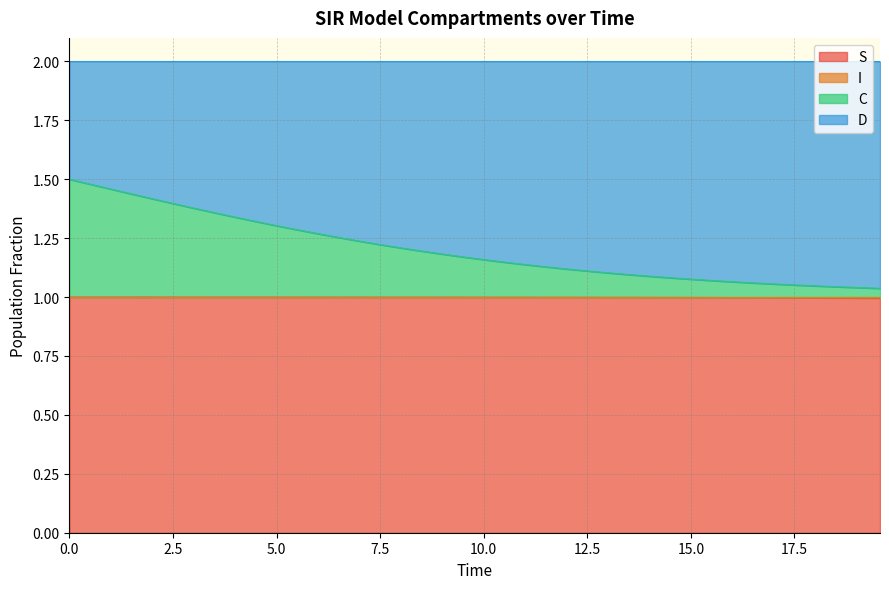

True or false: C has a value of 0.5 at 9.

False